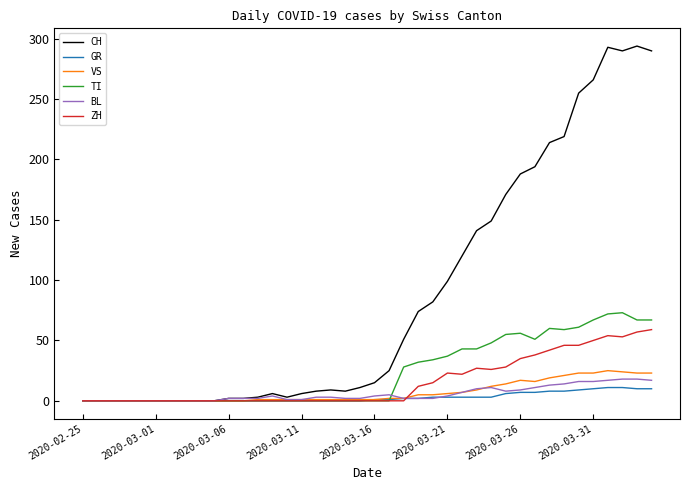

Which series has the largest total across all categories?

CH